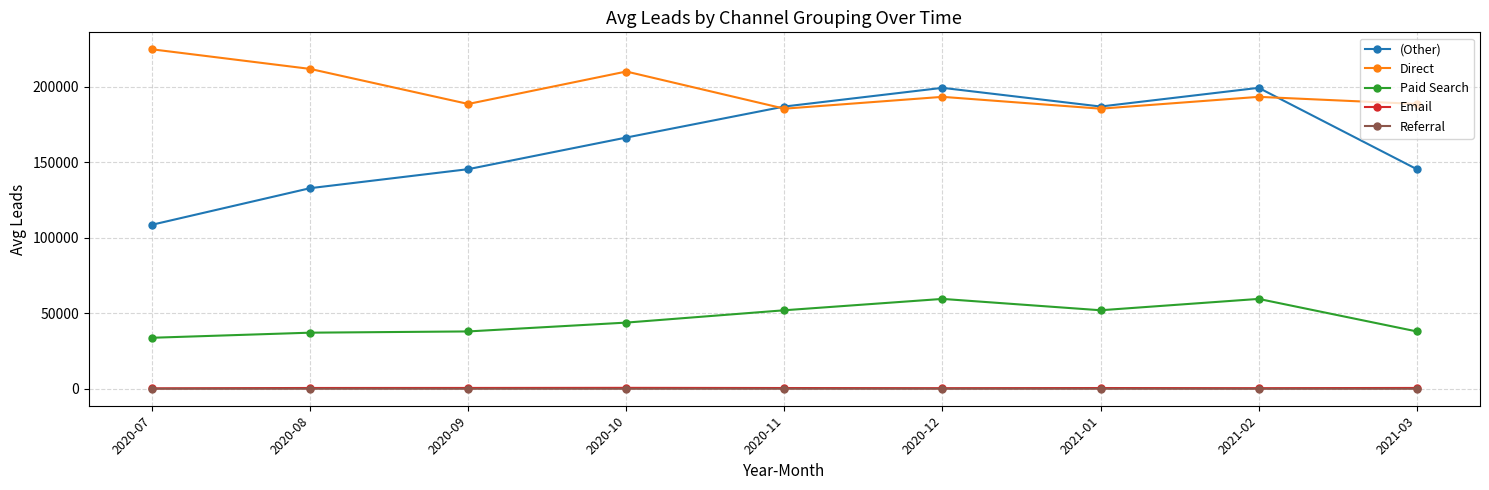

Is the value of Referral at 2020-10 greater than the value of Direct at 2021-01?

No